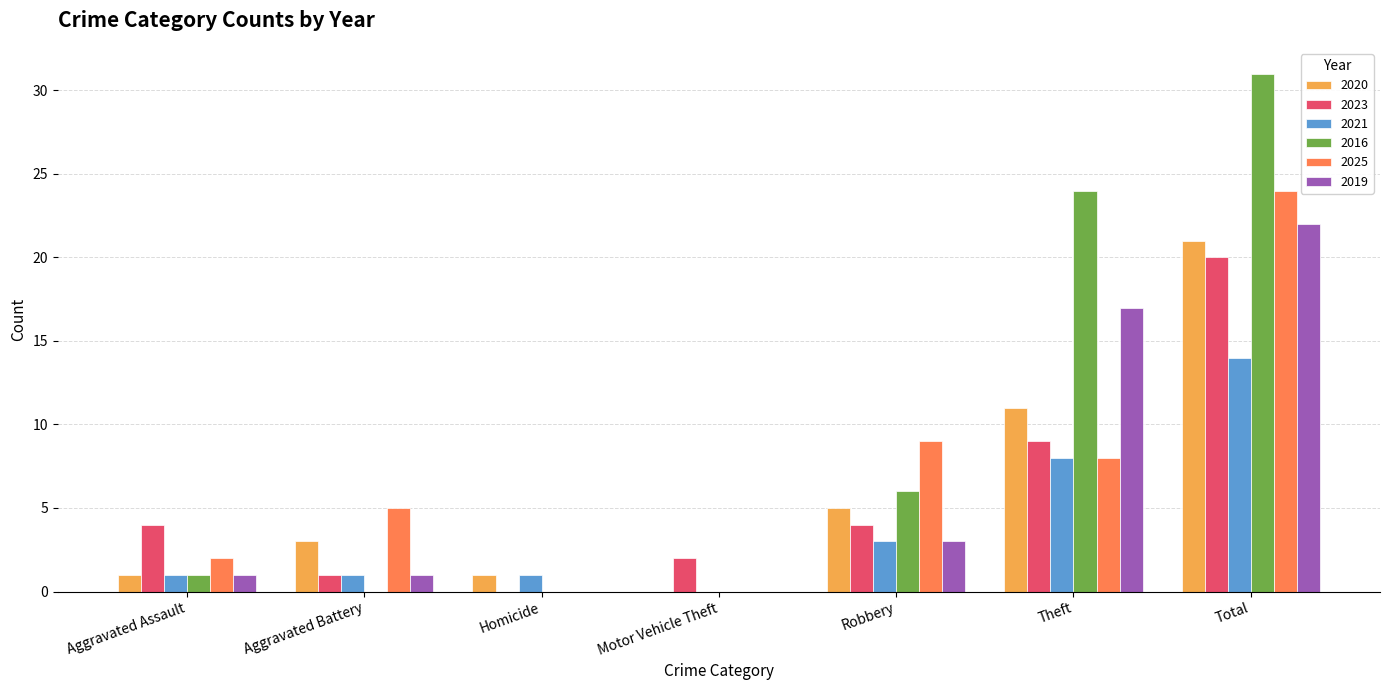

How many groups of bars are there?

7